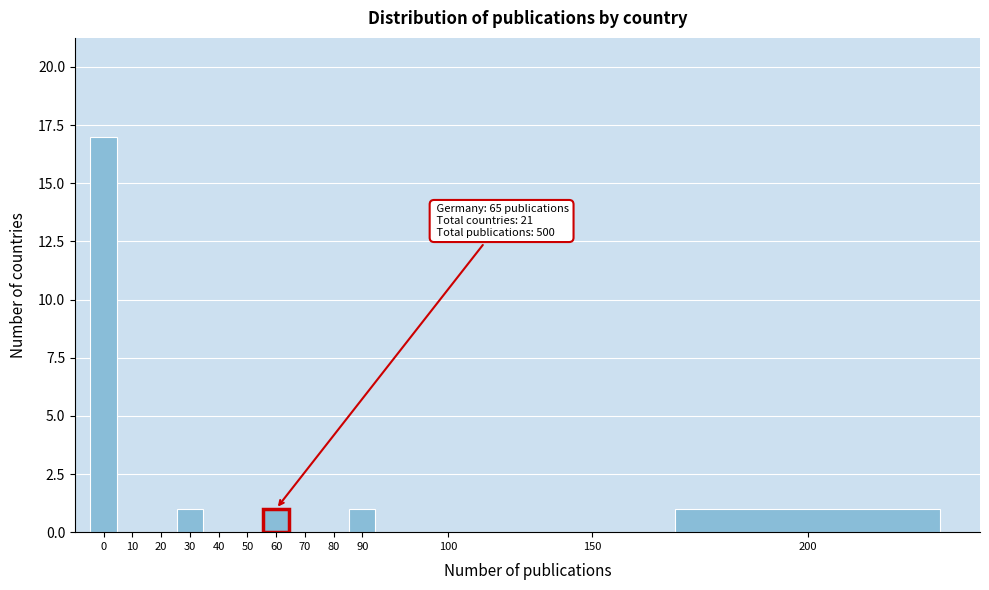

Reading left to right, extract all data points from this chart.

0=17	10=0	20=0	30=1	40=0	50=0	60=1	70=0	80=0	90=1	100=0	150=0	200=1